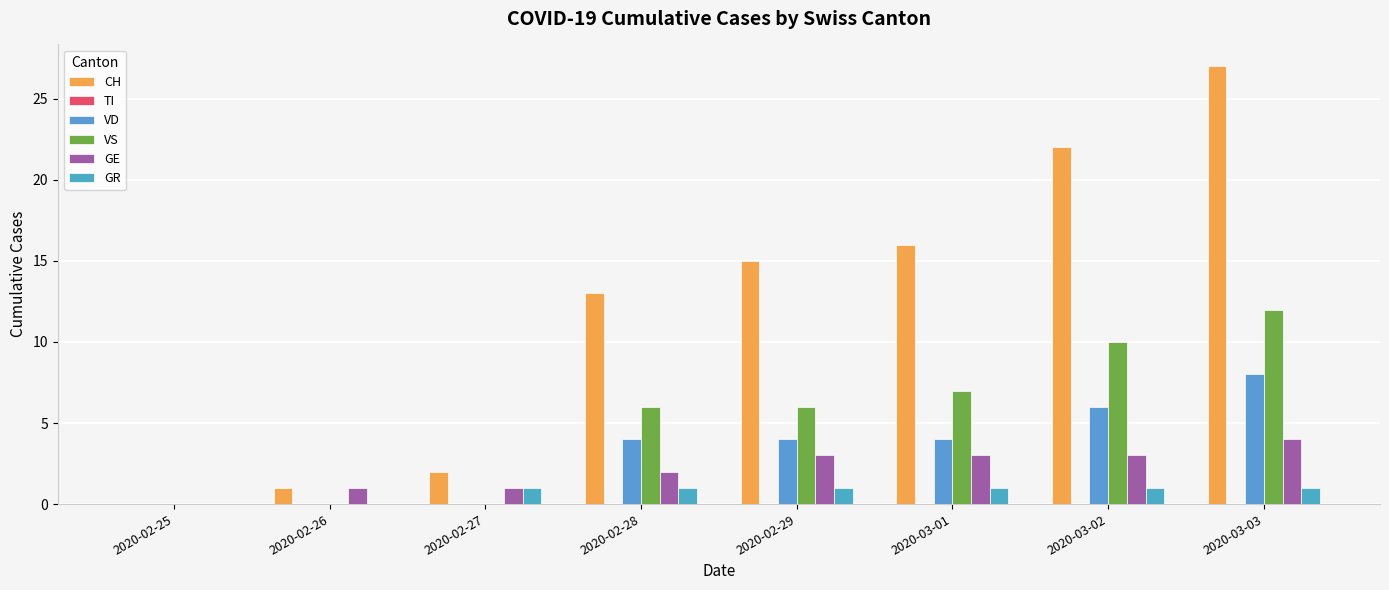

Count the number of categories in the chart.

8